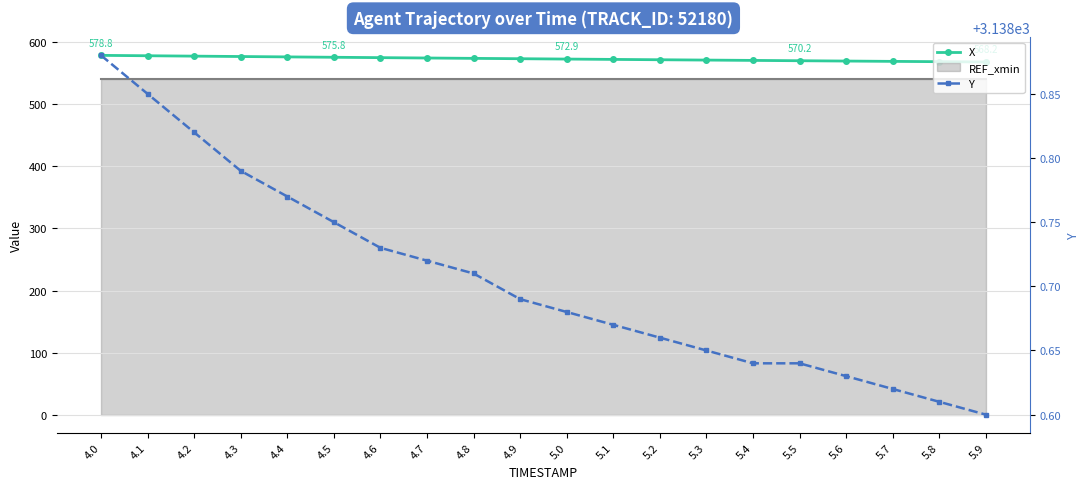

Is this an area chart (filled region under the line)?

No